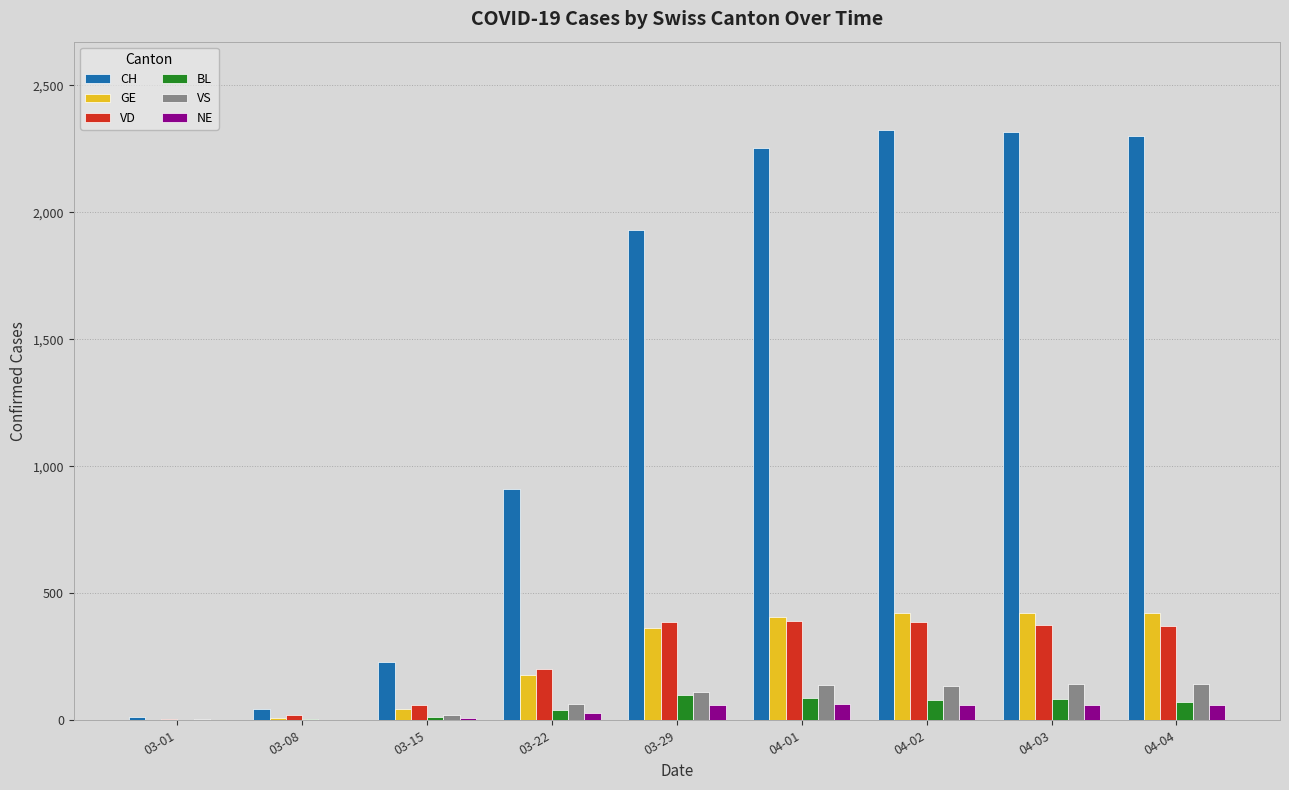

What is the spread (max minus min) of values at 03-15?

222